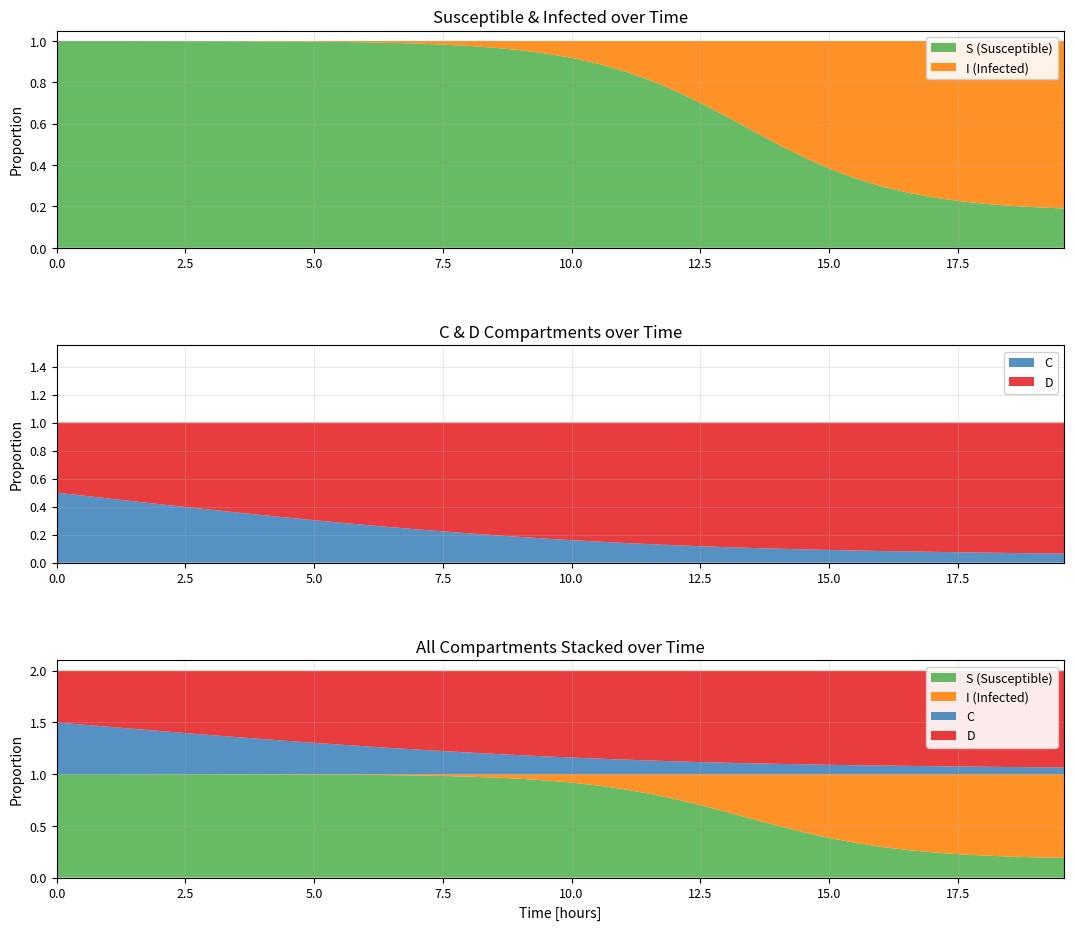

Reading left to right, extract all data points from this chart.

time: 0.0	0.5	1.0	1.5	2.0	2.5	3.0	3.5	4.0	4.5	5.0	5.5	6.0	6.5	7.0	7.5	8.0	8.5	9.0	9.5	10.0	10.5	11.0	11.5	12.0	12.5	13.0	13.5	14.0	14.5	15.1	15.6	16.1	16.6	17.1	17.6	18.1	18.6	19.1	19.6
S: 1.0	1.0	1.0	1.0	1.0	1.0	1.0	1.0	1.0	1.0	1.0	1.0	1.0	1.0	1.0	1.0	1.0	1.0	1.0	0.9	0.9	0.9	0.9	0.8	0.8	0.7	0.6	0.6	0.5	0.4	0.4	0.3	0.3	0.3	0.2	0.2	0.2	0.2	0.2	0.2
I: 0.0	0.0	0.0	0.0	0.0	0.0	0.0	0.0	0.0	0.0	0.0	0.0	0.0	0.0	0.0	0.0	0.0	0.0	0.0	0.1	0.1	0.1	0.1	0.2	0.2	0.3	0.4	0.4	0.5	0.6	0.6	0.7	0.7	0.7	0.8	0.8	0.8	0.8	0.8	0.8
C: 0.5	0.5	0.5	0.4	0.4	0.4	0.4	0.4	0.3	0.3	0.3	0.3	0.3	0.3	0.2	0.2	0.2	0.2	0.2	0.2	0.2	0.1	0.1	0.1	0.1	0.1	0.1	0.1	0.1	0.1	0.1	0.1	0.1	0.1	0.1	0.1	0.1	0.1	0.1	0.1
D: 0.5	0.5	0.5	0.6	0.6	0.6	0.6	0.6	0.7	0.7	0.7	0.7	0.7	0.7	0.8	0.8	0.8	0.8	0.8	0.8	0.8	0.9	0.9	0.9	0.9	0.9	0.9	0.9	0.9	0.9	0.9	0.9	0.9	0.9	0.9	0.9	0.9	0.9	0.9	0.9